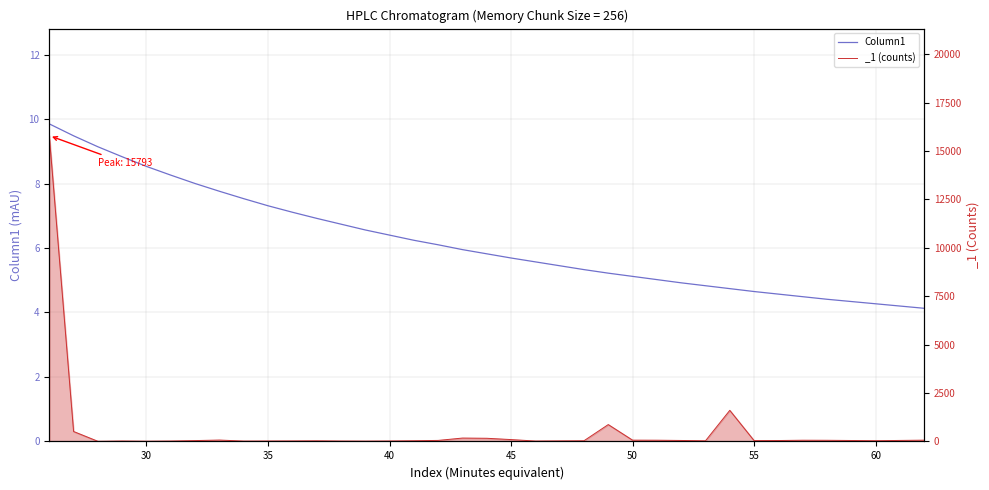

What is the difference between the second highest and second lowest values?

5.3